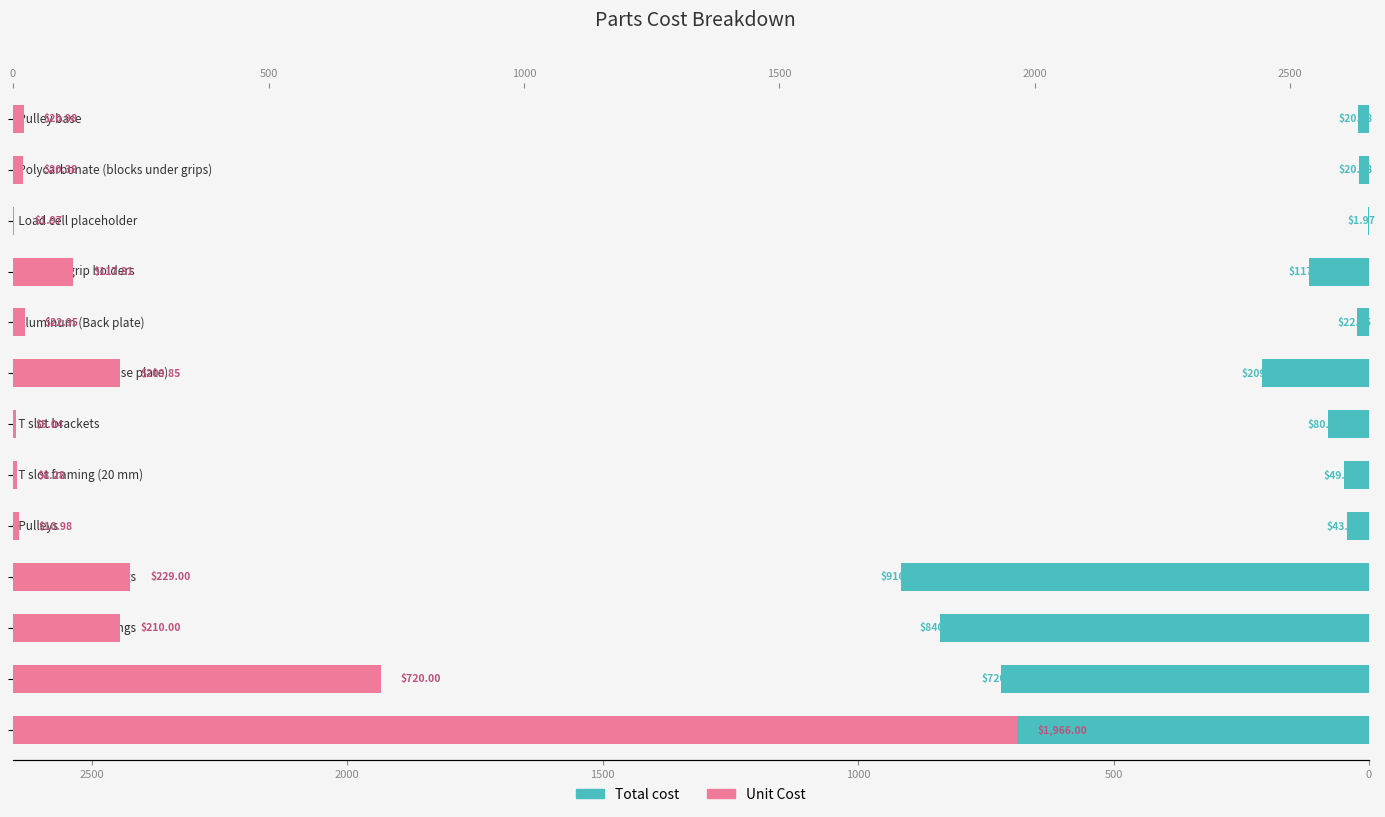

The value of Unit Cost at 500 is 720.0. True or false?

True